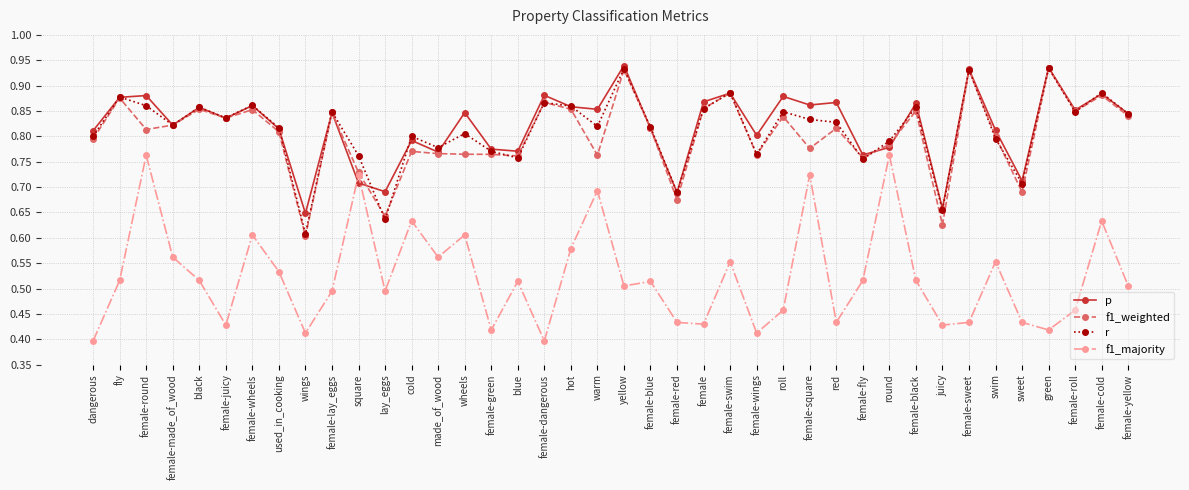

At which category does r reach its first local valley?

female-made_of_wood